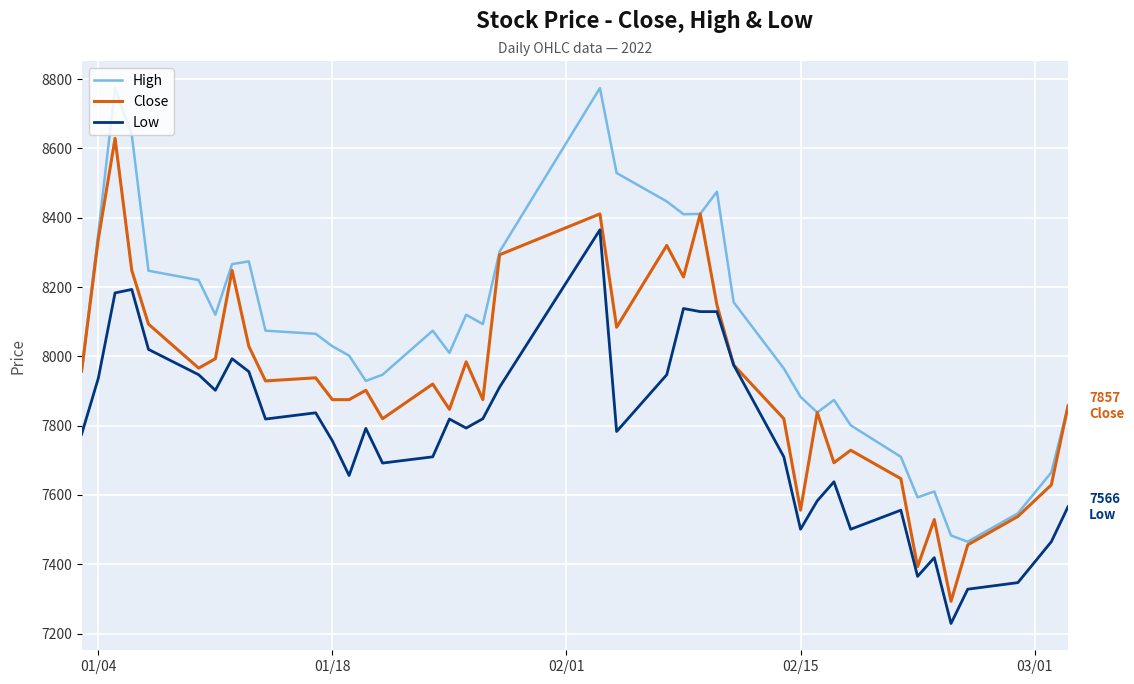

True or false: Low and High intersect in this chart.

False